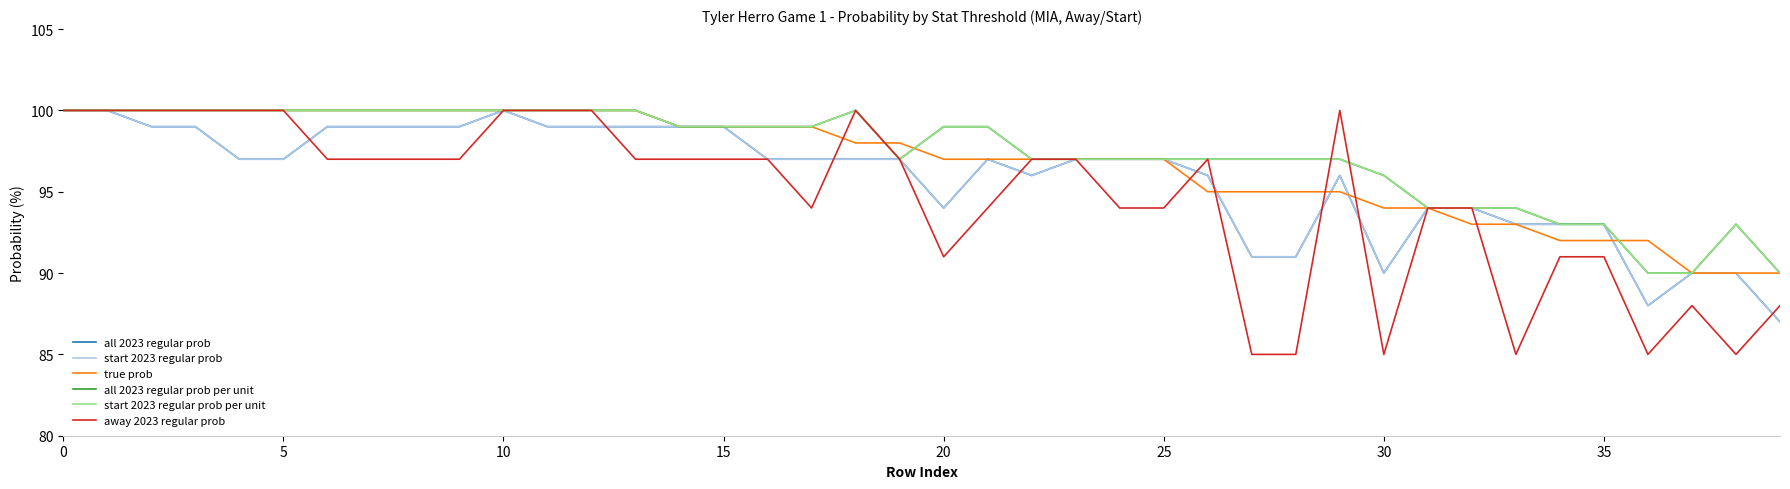

Does the chart have visible grid lines?

No